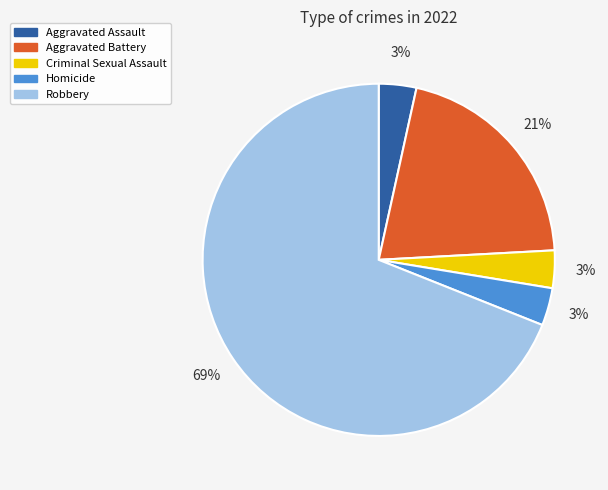

Is the sum of Robbery and Criminal Sexual Assault greater than half?

Yes